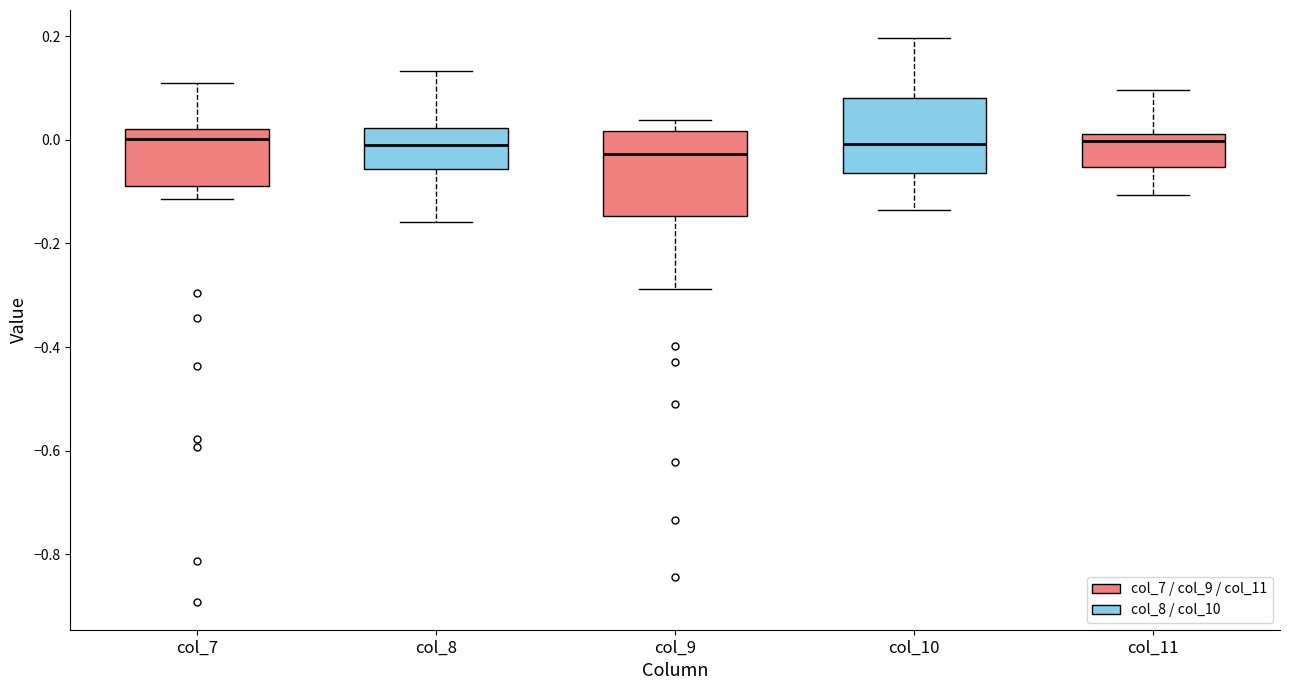

Reading left to right, transcribe this box plot: for each box, give where its median line is, the range the box spans, and where its two whiskers end, as read against the y-axis. The values are not printed on the chart, so give them approximately, as read against the axis.

col_7: median 0.00, box -0.08 to 0.02, whiskers -0.12 to 0.12
col_8: median -0.02, box -0.06 to 0.02, whiskers -0.16 to 0.14
col_9: median -0.02, box -0.14 to 0.02, whiskers -0.28 to 0.04
col_10: median 0.00, box -0.06 to 0.08, whiskers -0.14 to 0.20
col_11: median 0.00, box -0.06 to 0.02, whiskers -0.10 to 0.10